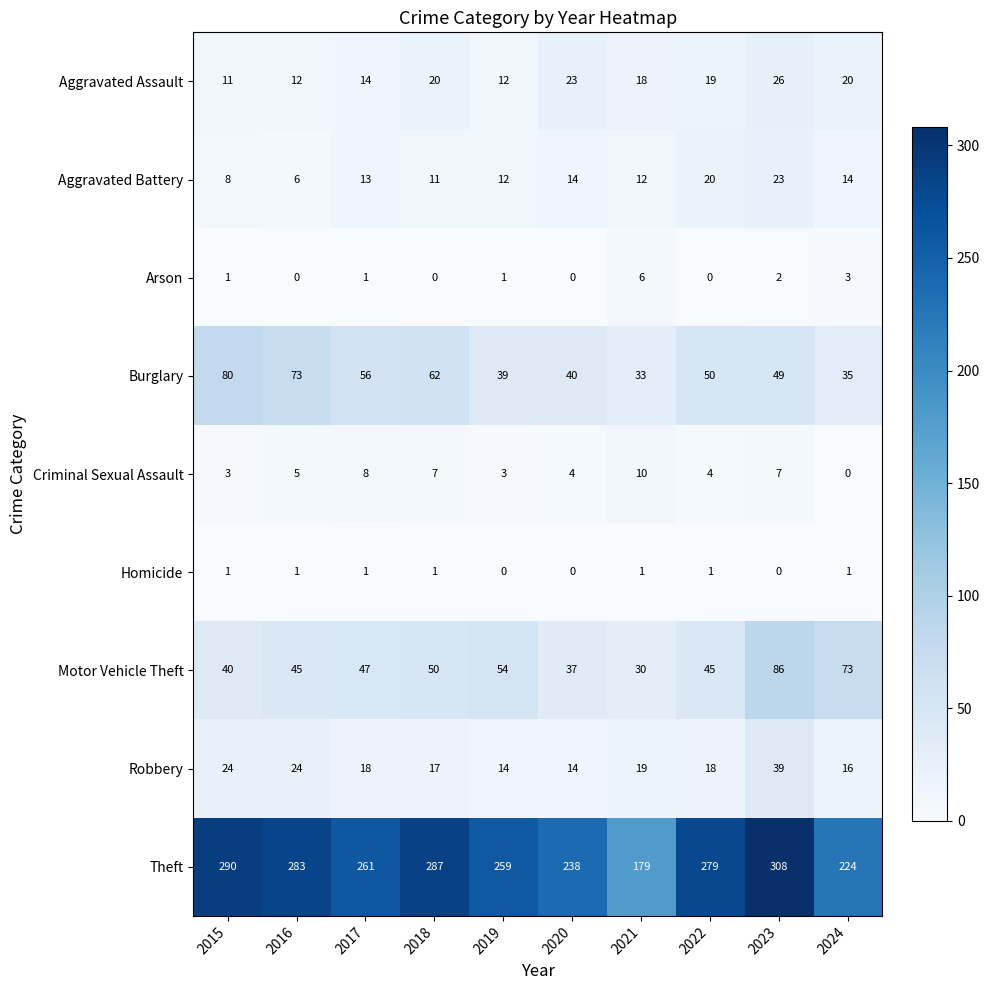

What is the maximum value shown in the chart?

308